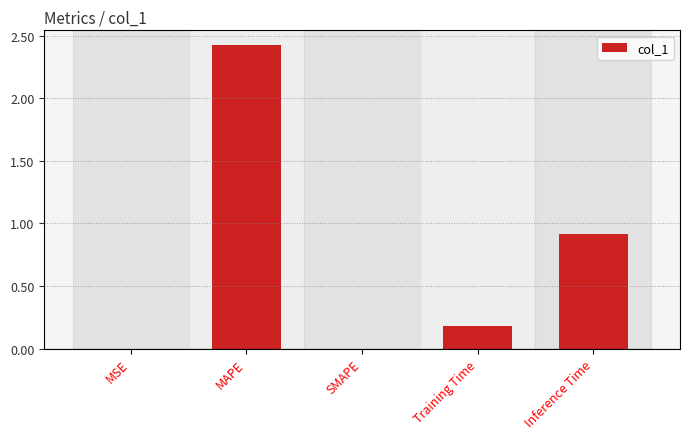

Does the chart contain stacked bars?

No